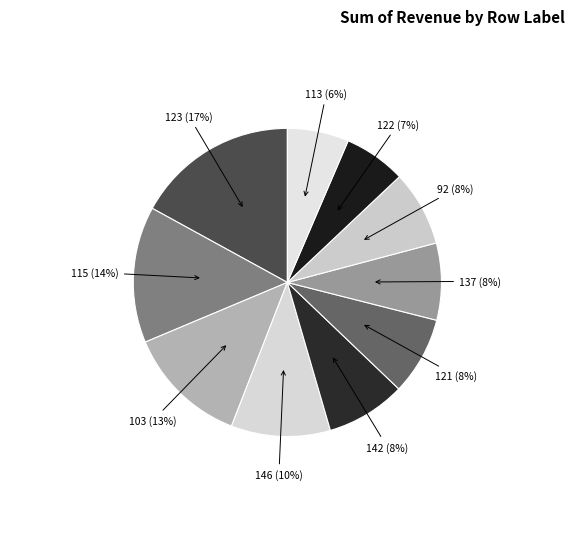

Between 122 and 103, which is larger?

103